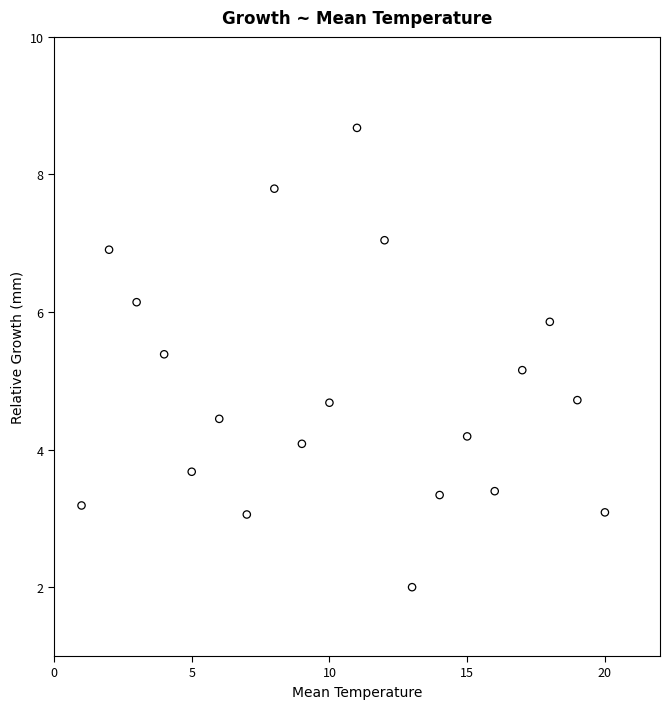

What is the range of X values (max minus min)?

19.0